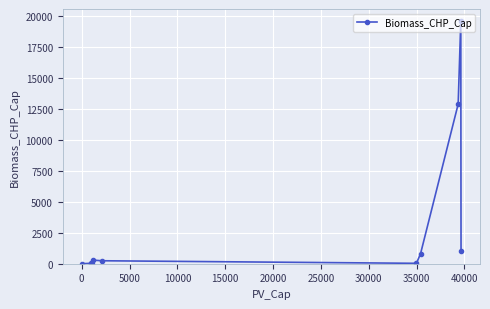

What is the greatest value displayed?

19549